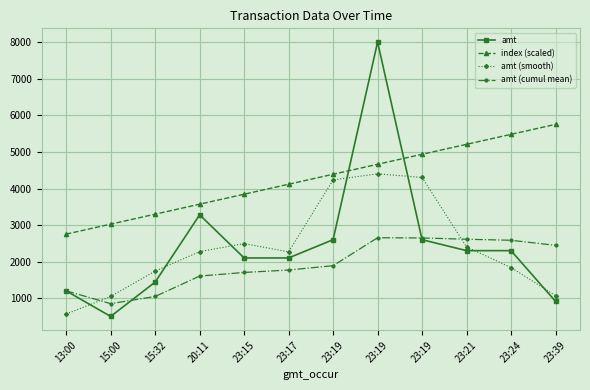

Which series has the widest spread of values?

amt